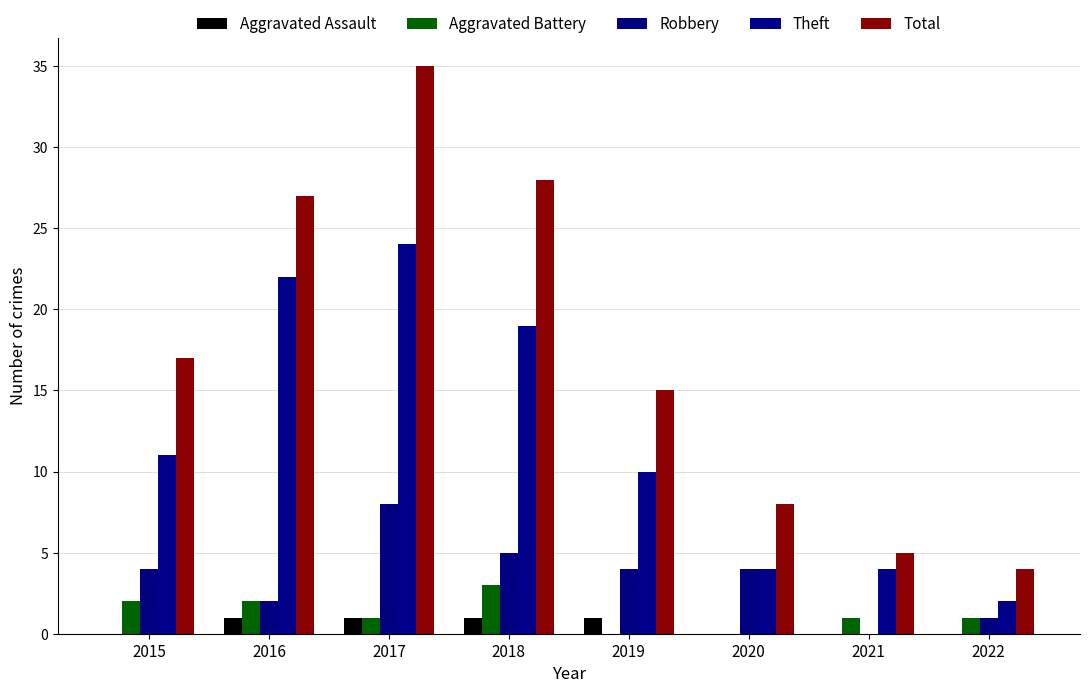

How many groups of bars are there?

8